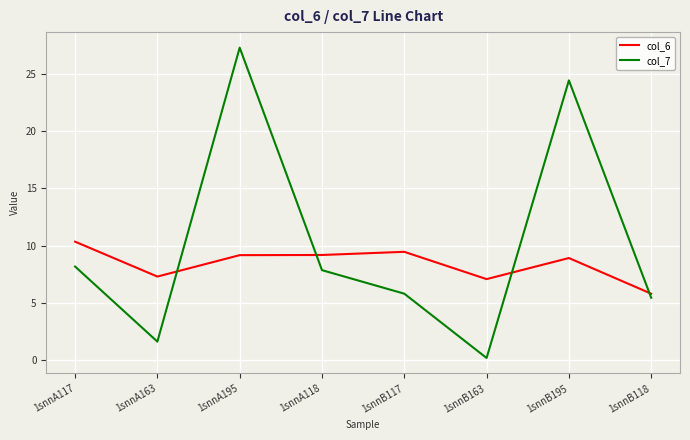

At which label is col_7 closest to 13?

1snnA117